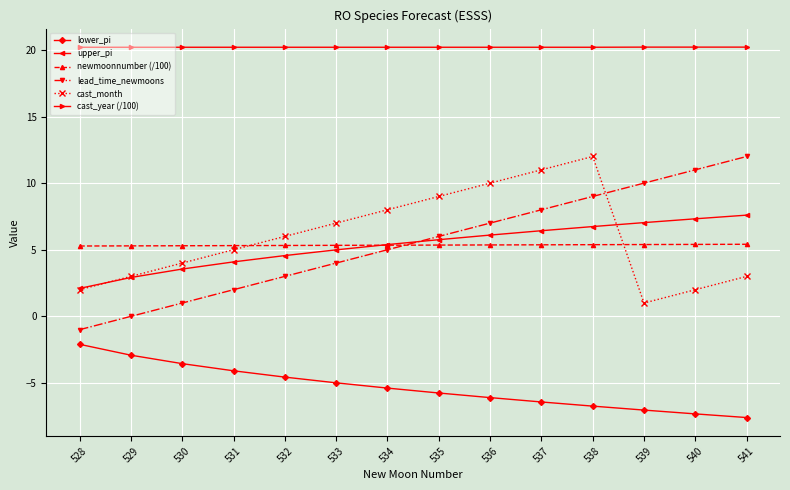

Is this an area chart (filled region under the line)?

No